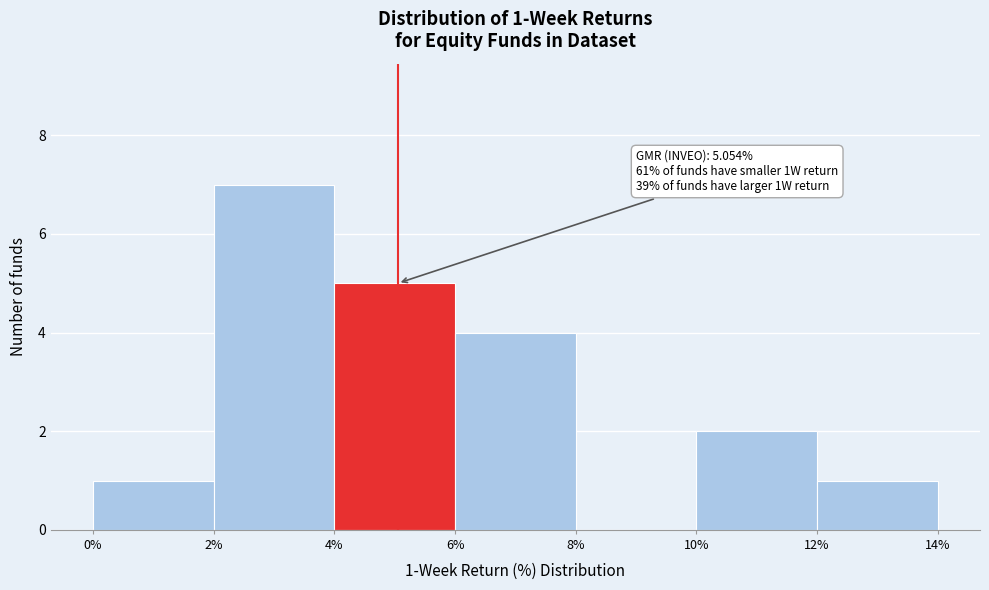

Which range on the x-axis has the tallest bar?

2% to 4%